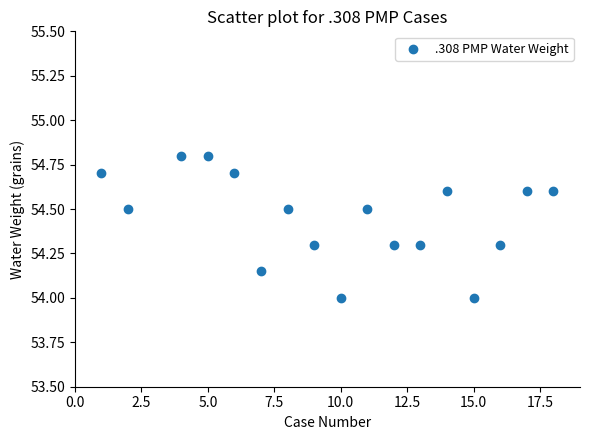

What is the range of X values (max minus min)?

17.0